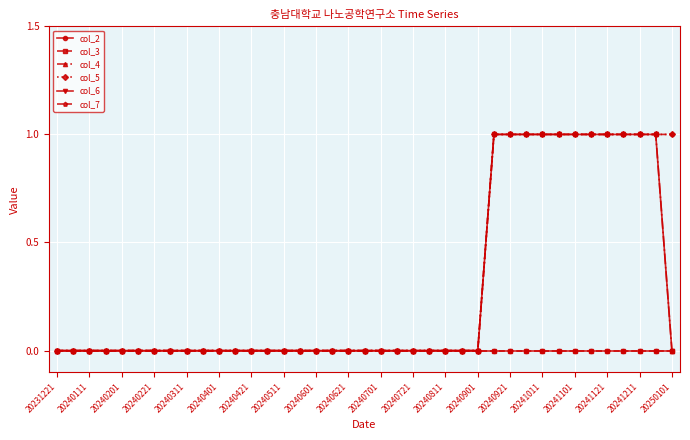

At which label is col_2 closest to 0?

20231221